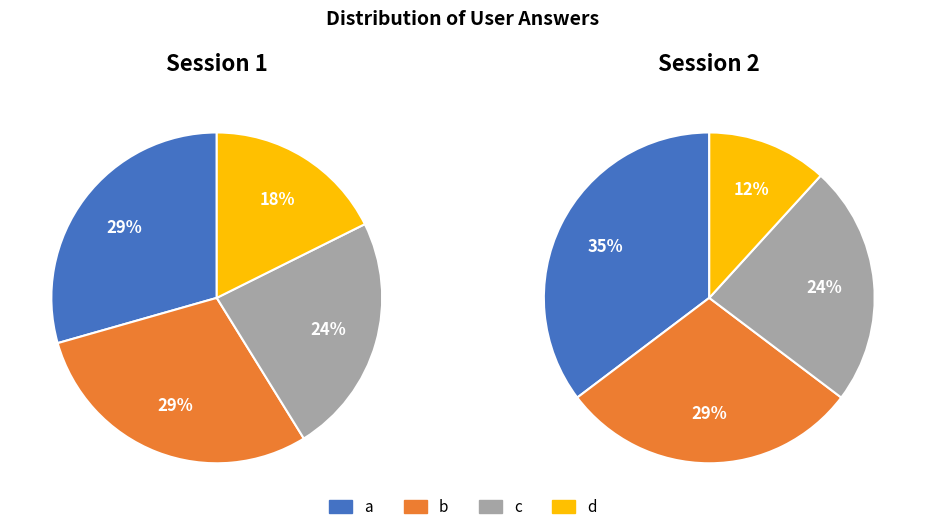

Does any single category account for the majority?

No